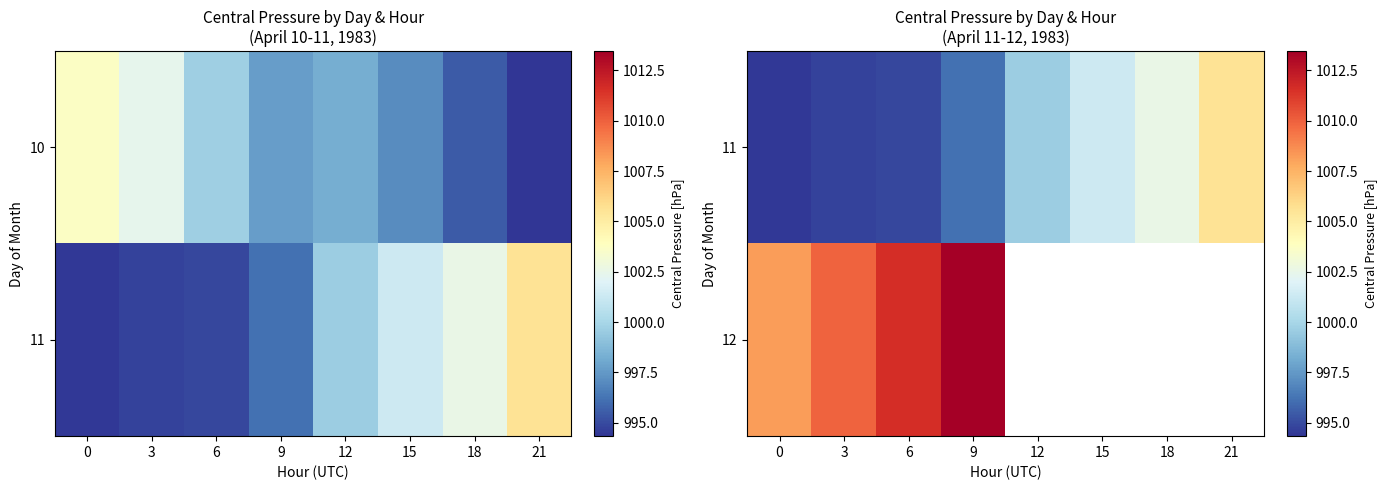

Rank the series at 9 from lowest to highest value.

11, 12